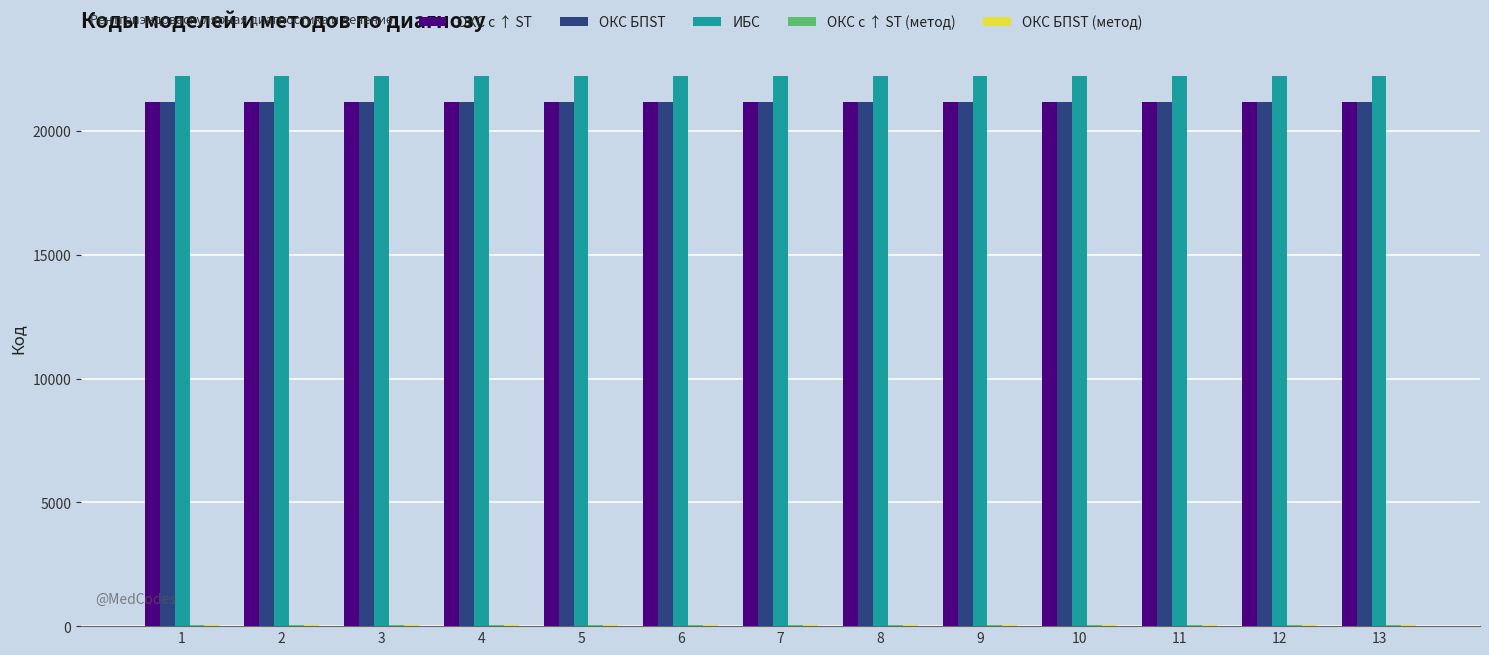

The value of ОКС с ↑ ST at 1 is 10933. True or false?

False